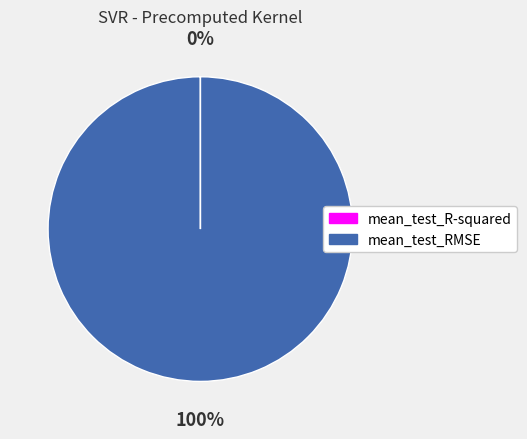

To the nearest percent, what percentage of the pie is mean_test_RMSE?

100%